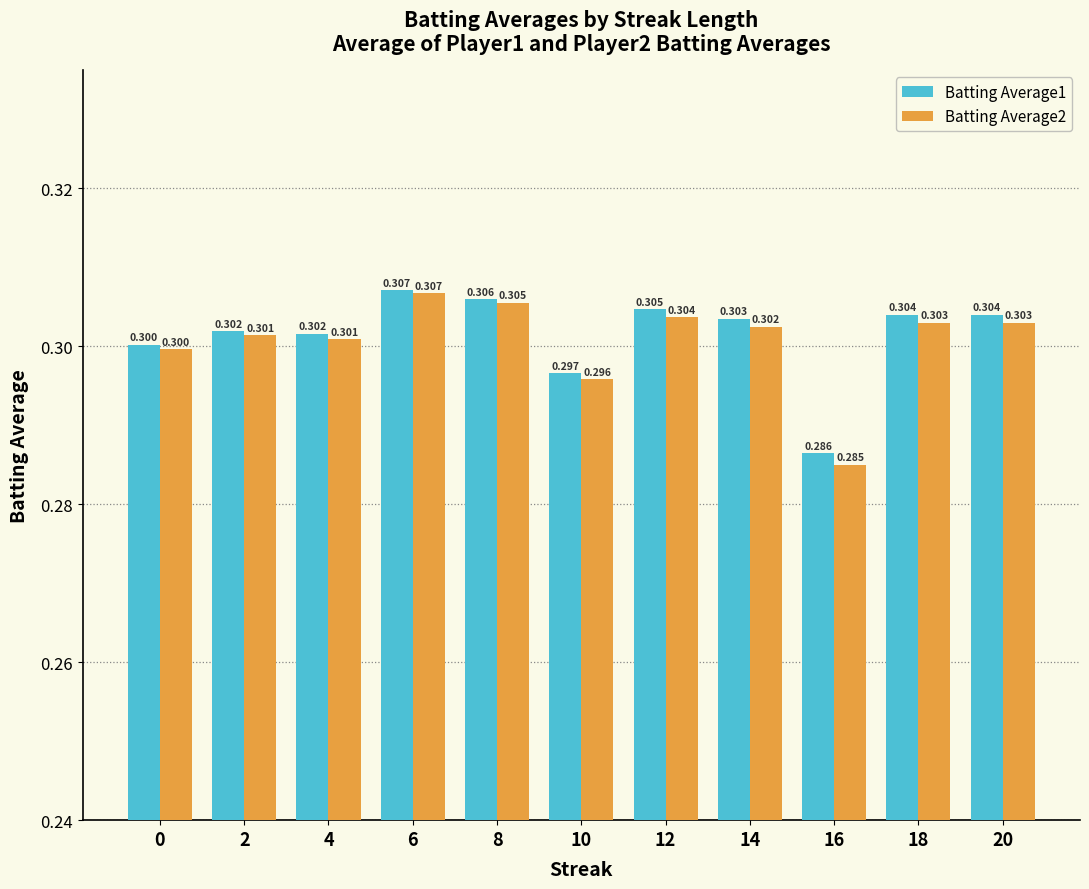

The Batting Average2 series shows 0.4 at 12. True or false?

False